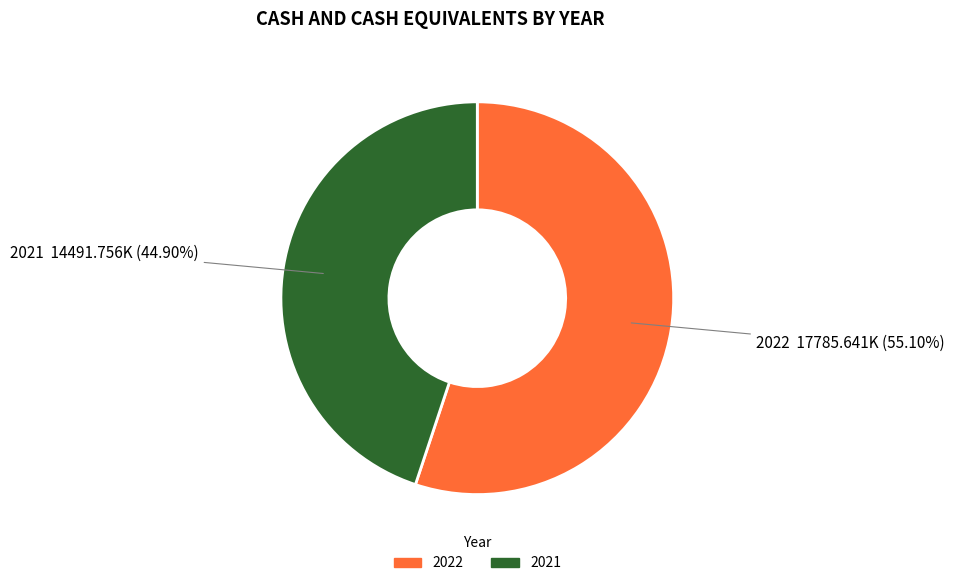

True or false: 2021 accounts for 45% of the total.

True